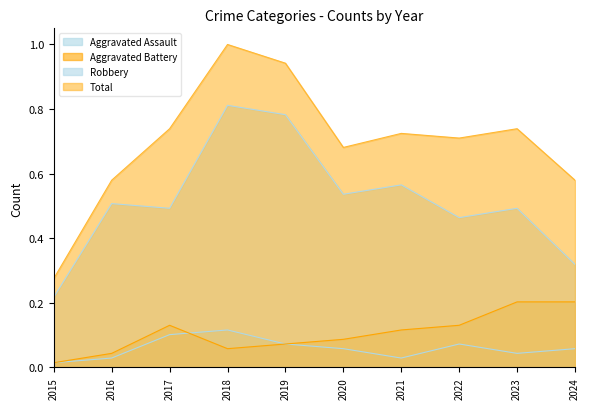

What is the spread (max minus min) of values at 2015?

0.3